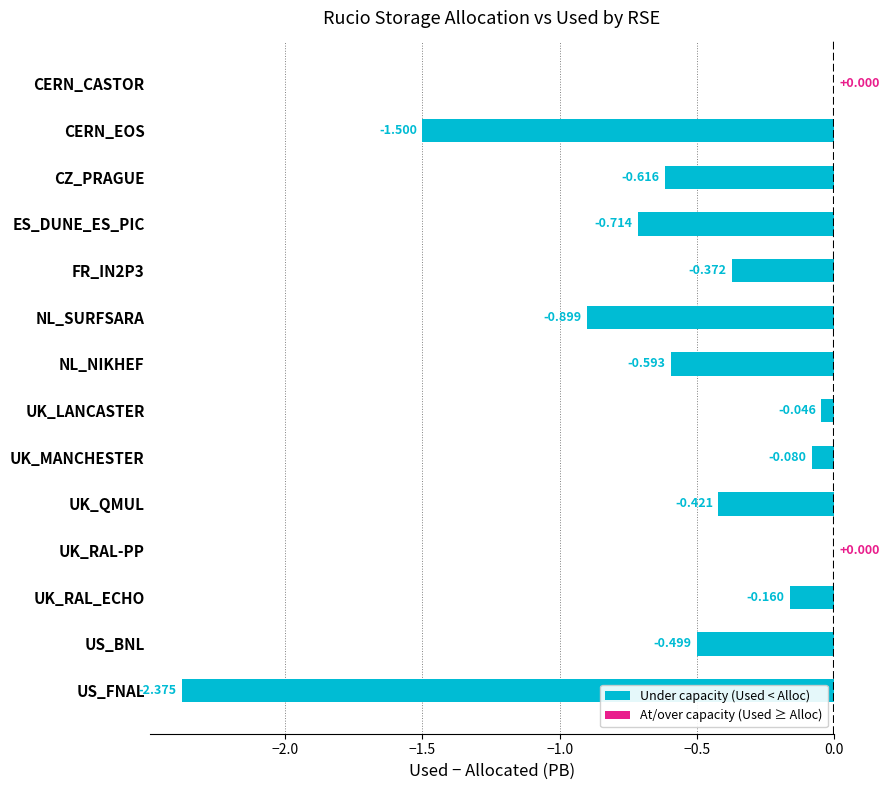

What is the sum of all values?

-8.3